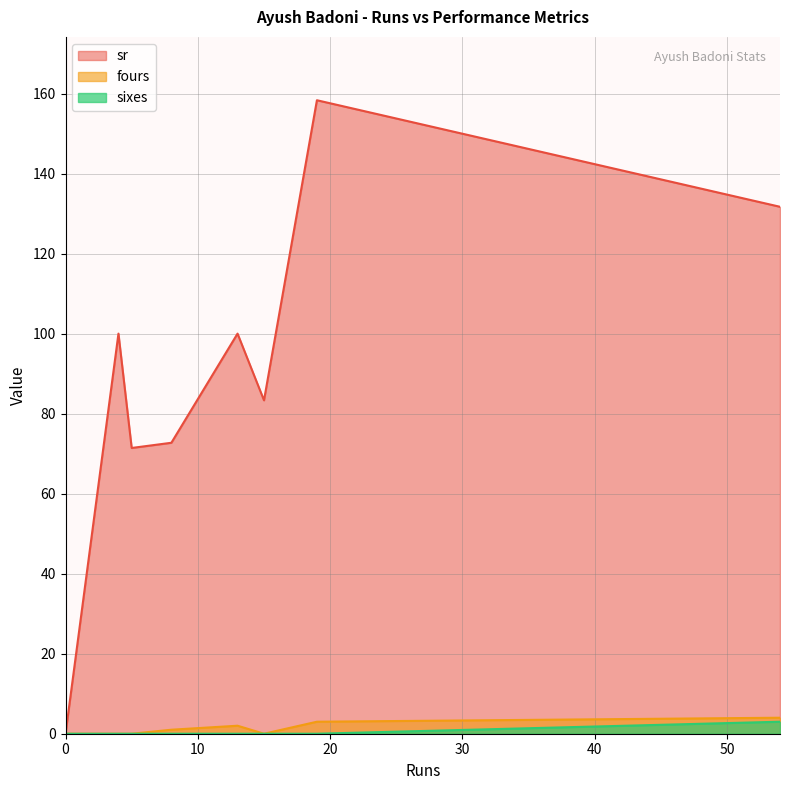

Which category has the highest value across all series?

19